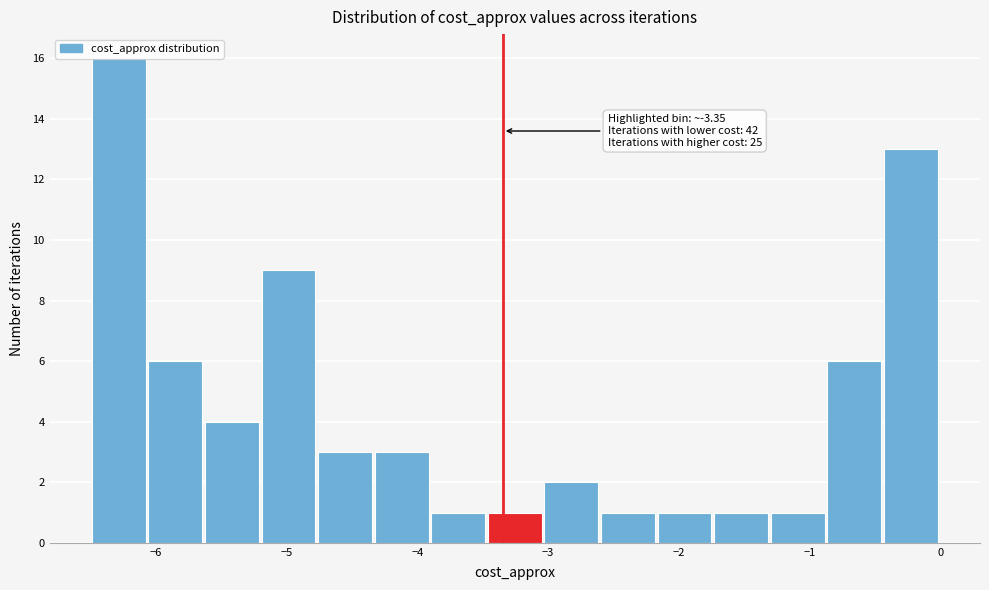

Over which range of the x-axis is the bar tallest?

-6.5 to -6.1